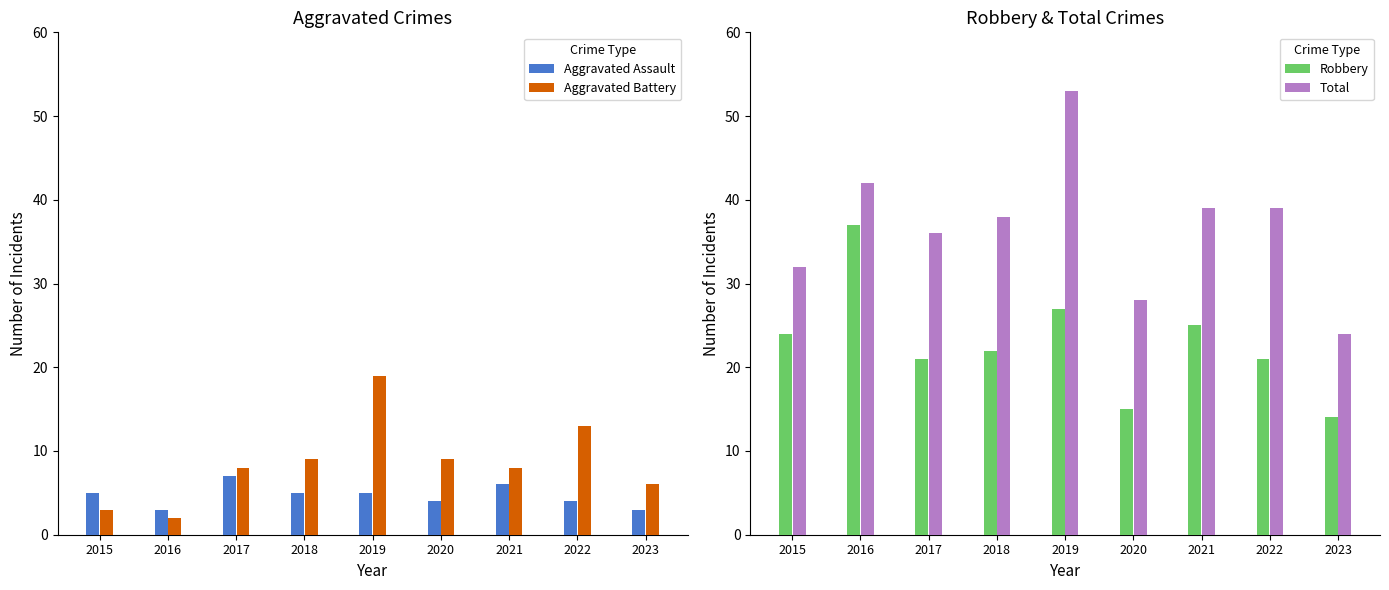

What is the value of the Aggravated Battery bar at the 4th from the left?

9